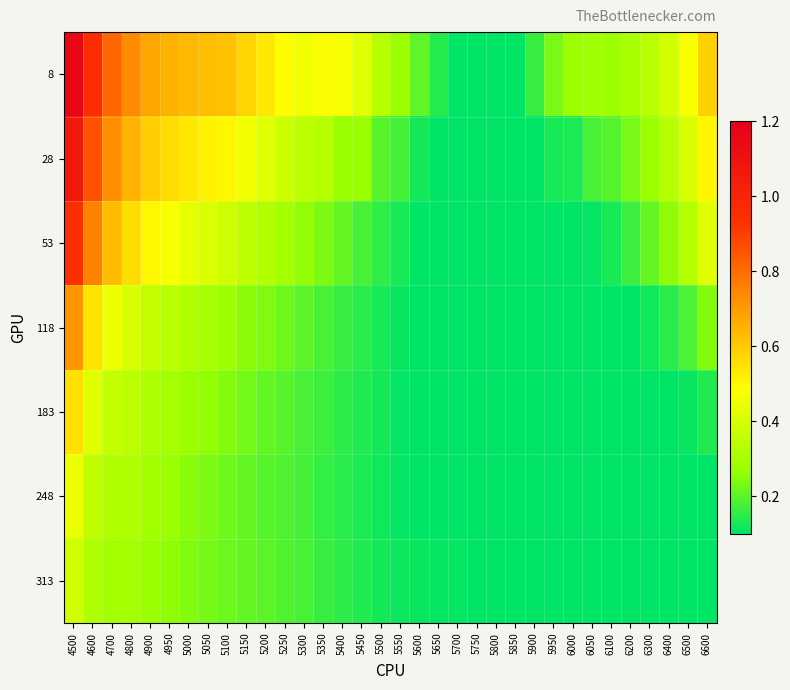

Count the number of data series in this chart.

7